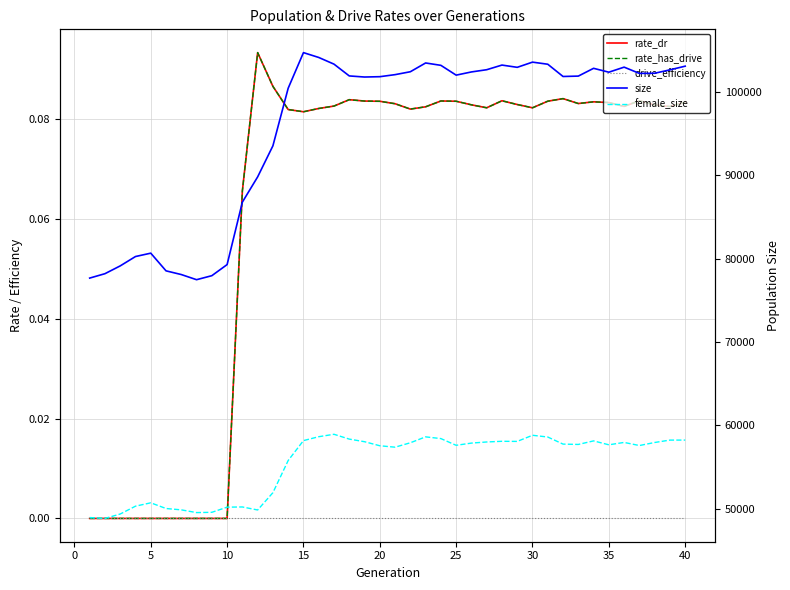

True or false: size and rate_has_drive intersect in this chart.

False